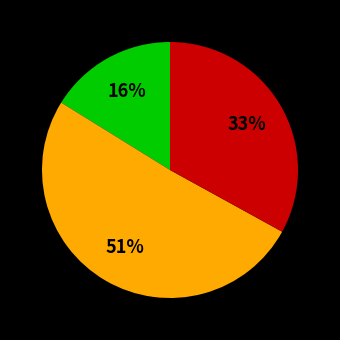

Is there any slice that represents more than half of the pie?

Yes